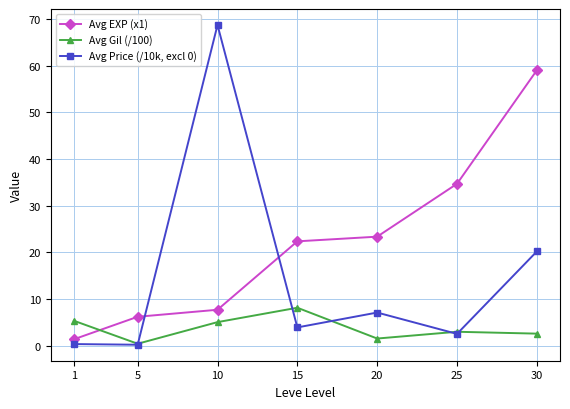

Which series has the widest spread of values?

Avg Price (/10k, excl 0)